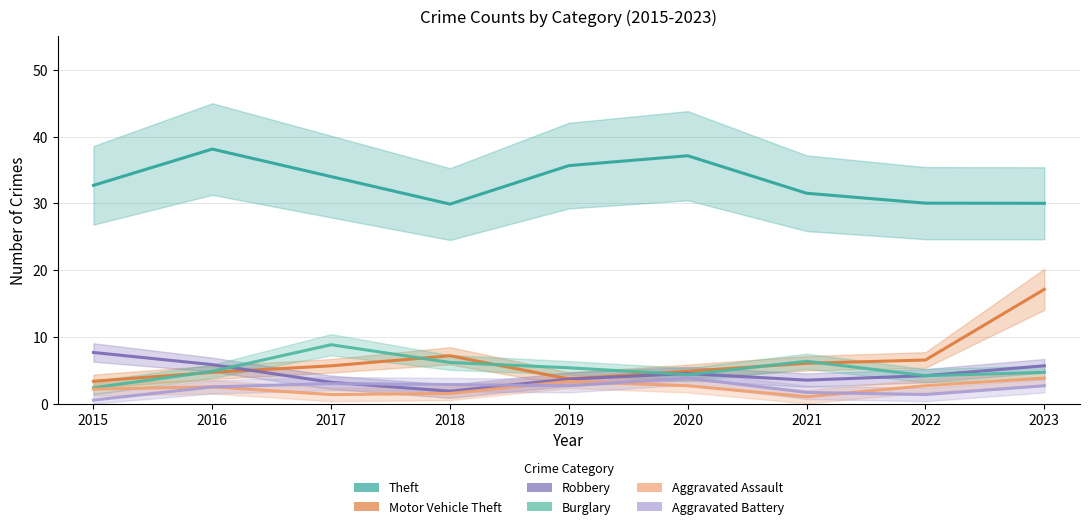

At which category does Robbery reach its first local valley?

2018